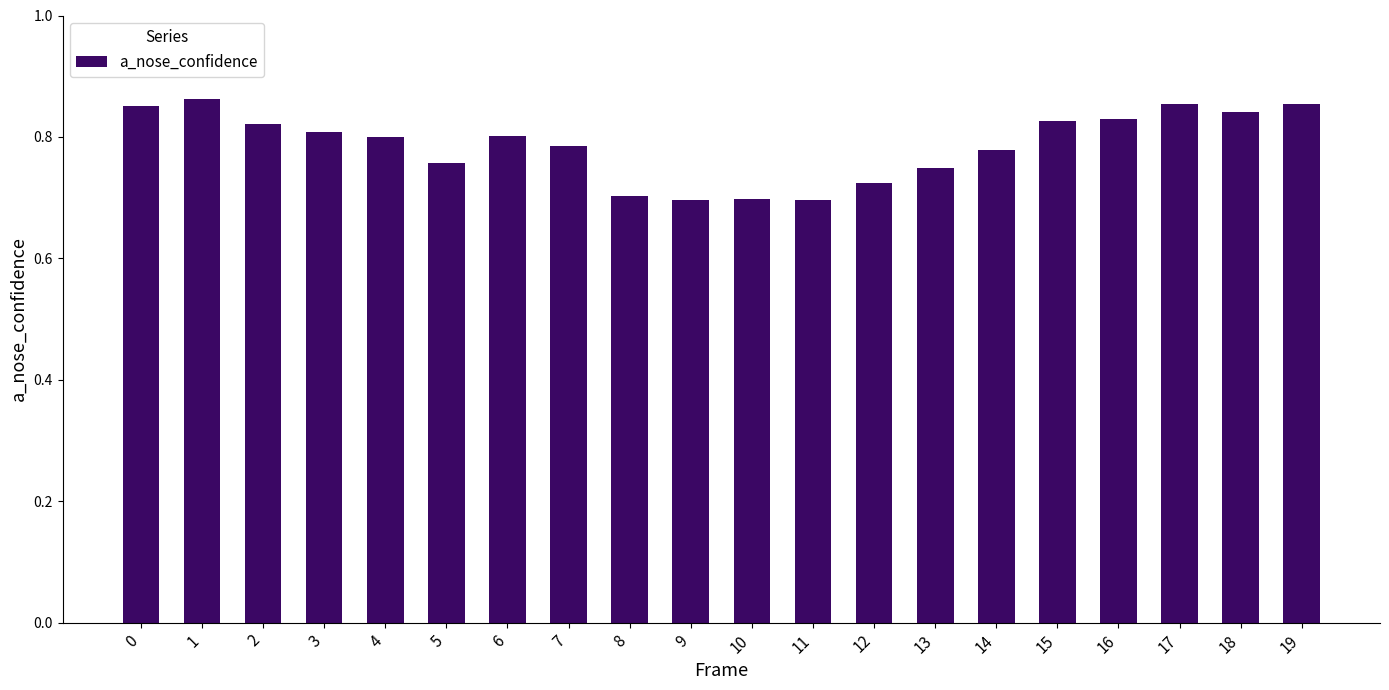

What is the sum of all values?

15.7